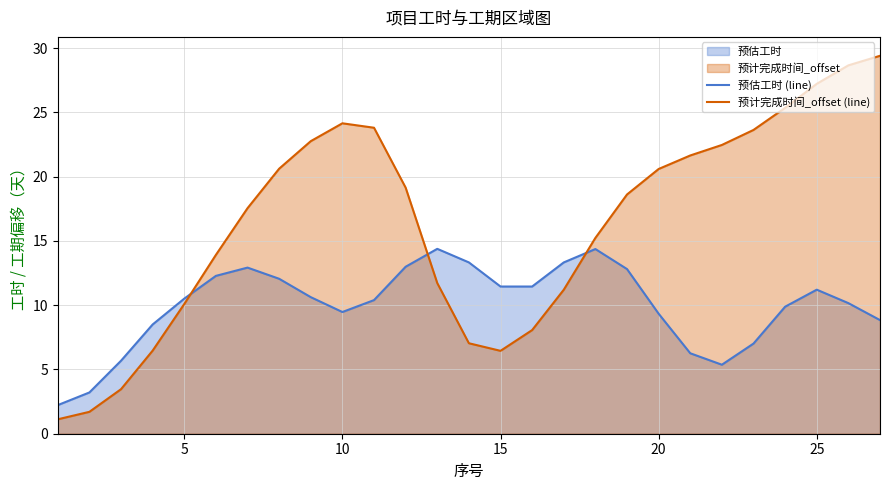

True or false: 预计完成时间_offset (line) has more than 0 interior local peaks.

True